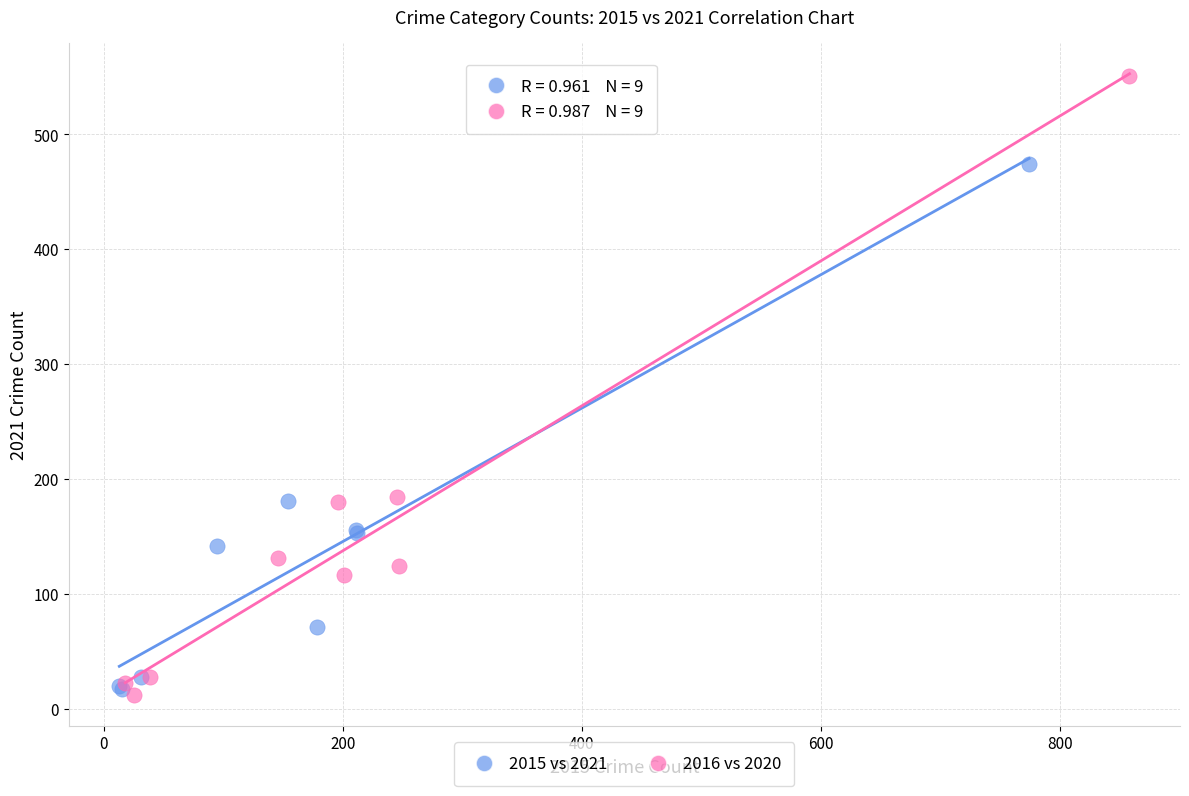

Which series contains the highest Y value?

2016 vs 2020